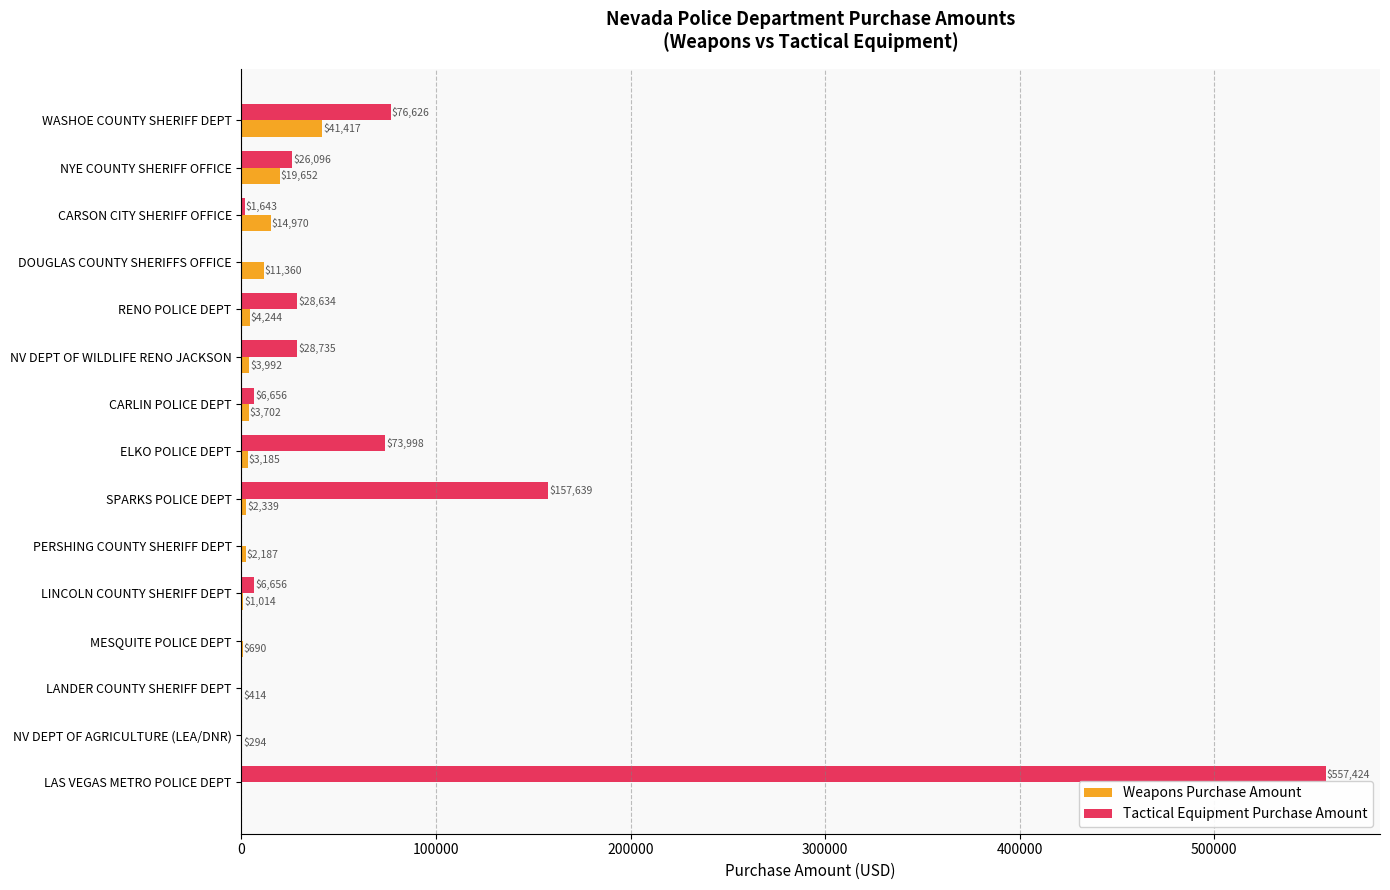

Is the value of Weapons Purchase Amount at SPARKS POLICE DEPT greater than the value of Tactical Equipment Purchase Amount at MESQUITE POLICE DEPT?

Yes